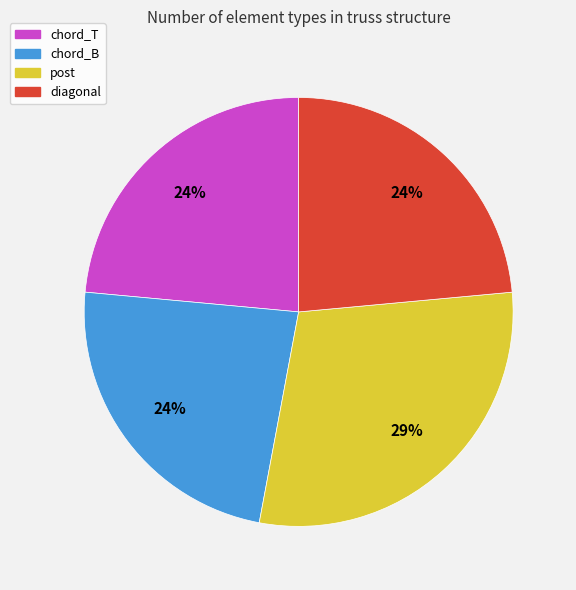

To the nearest percent, what is the average slice percentage?

25%